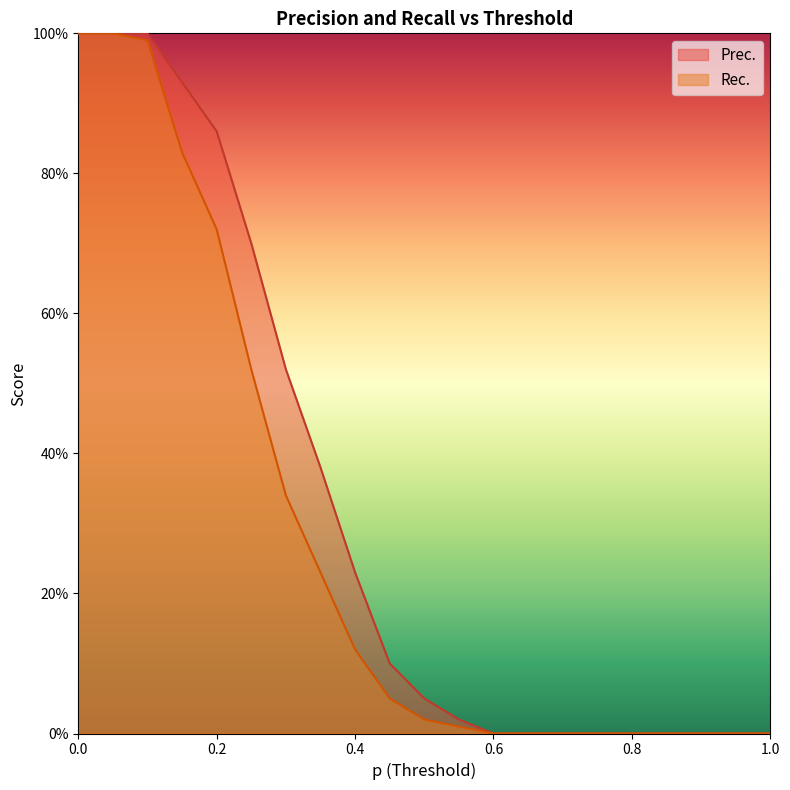

Count the number of data series in this chart.

2